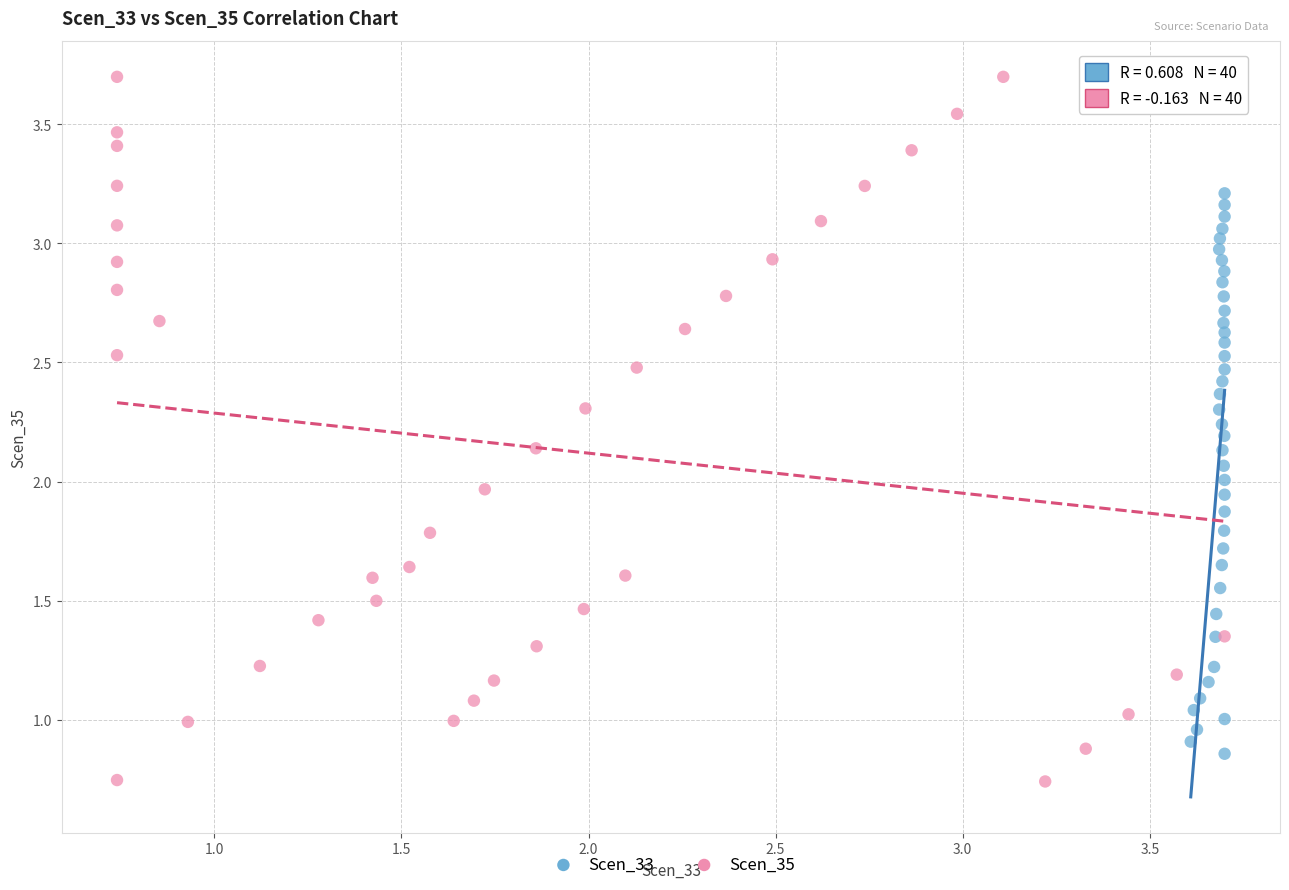

Which series contains the highest Y value?

Scen_35